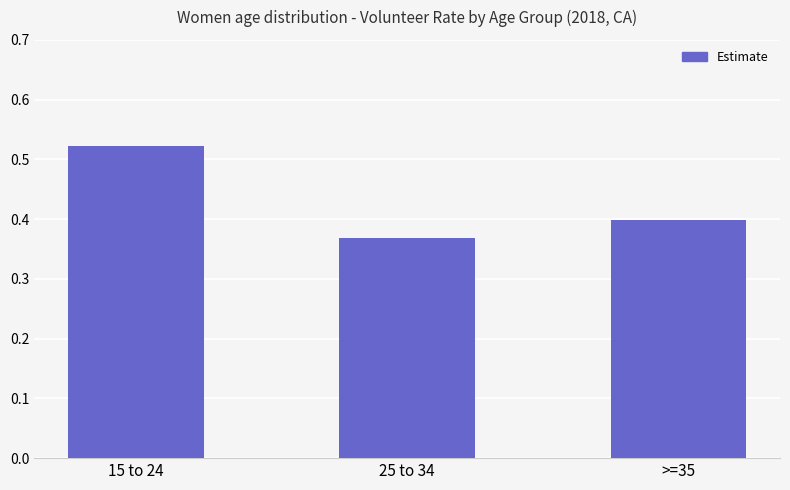

List the labels in order of value, largest first.

15 to 24, >=35, 25 to 34